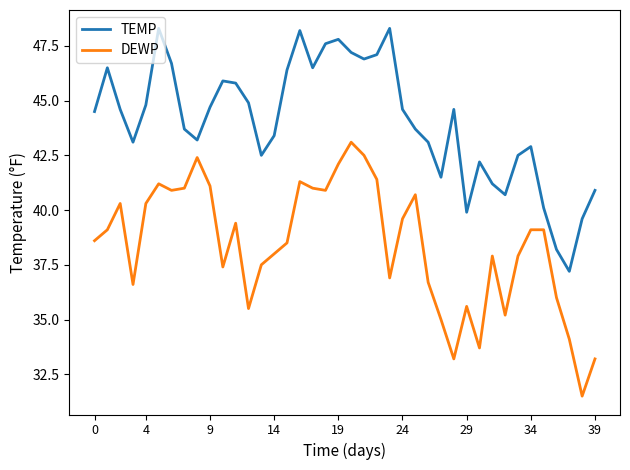

Rank the series by their average value, from lowest to highest.

DEWP, TEMP